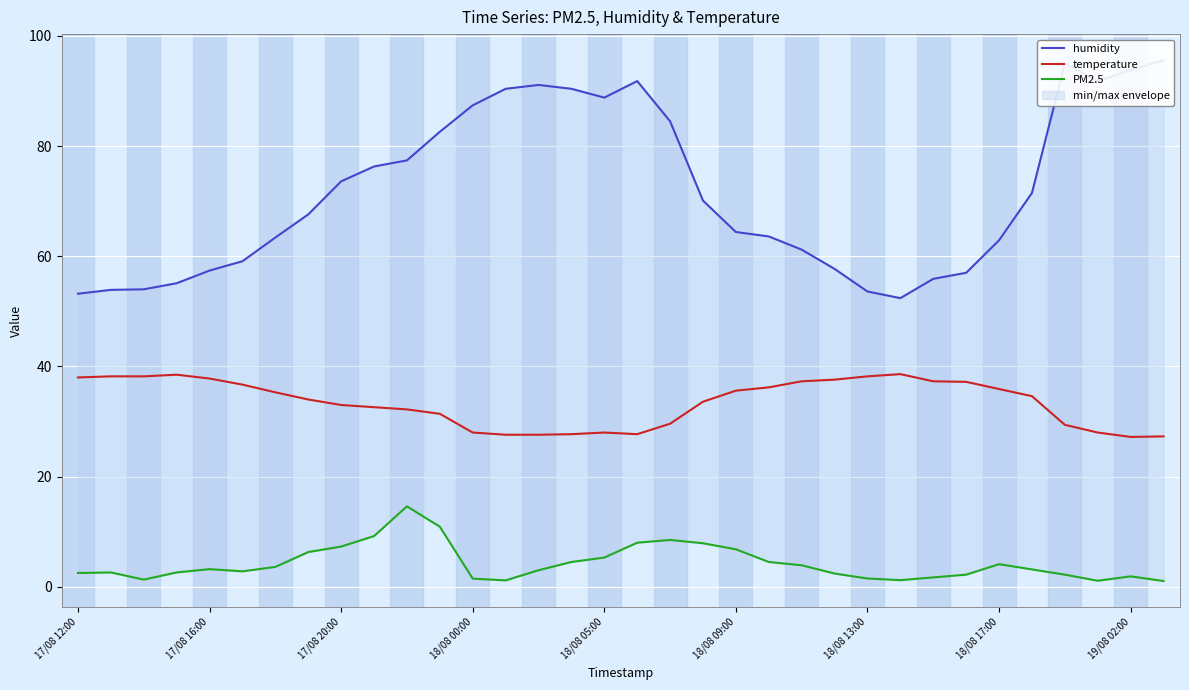

What is the highest value of the temperature series?

38.6